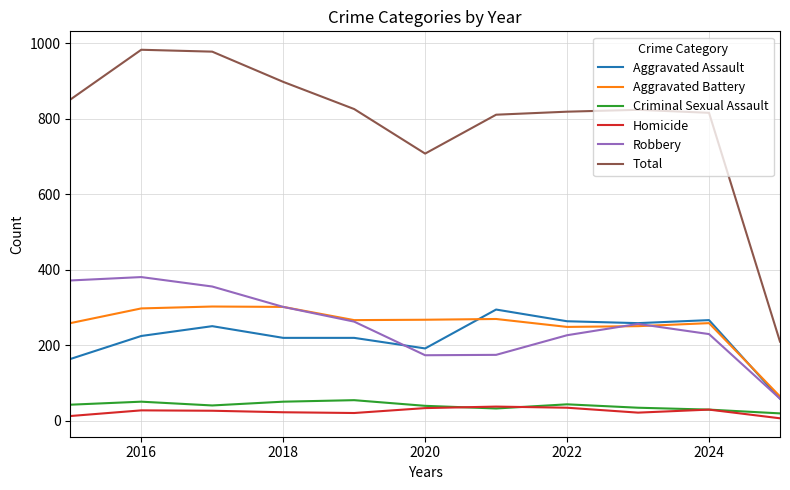

What is the average value of the Criminal Sexual Assault series?

40